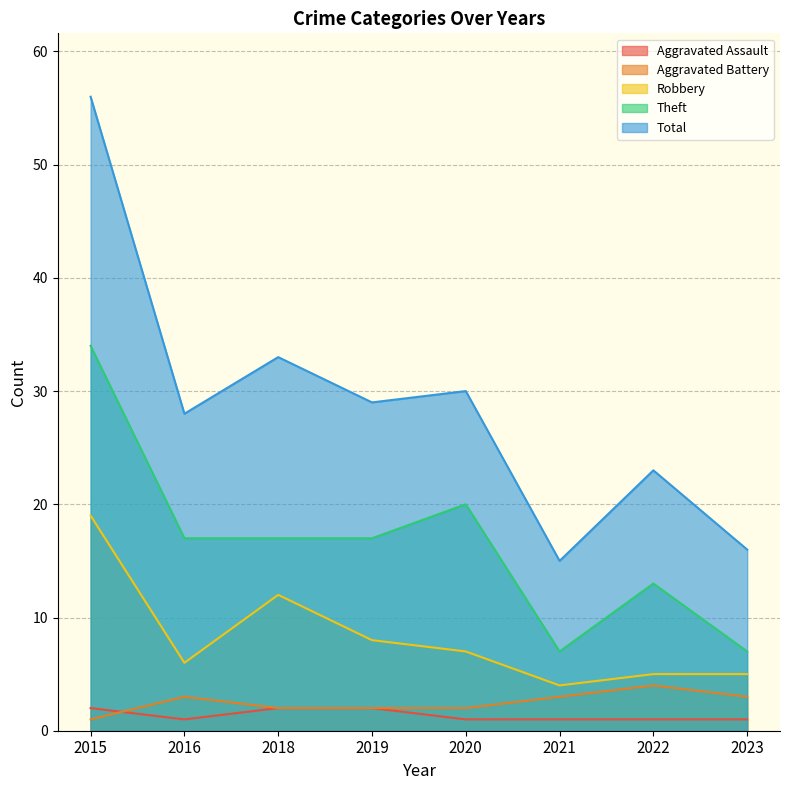

What is the value of the Aggravated Assault point at the 8th from the left?

1